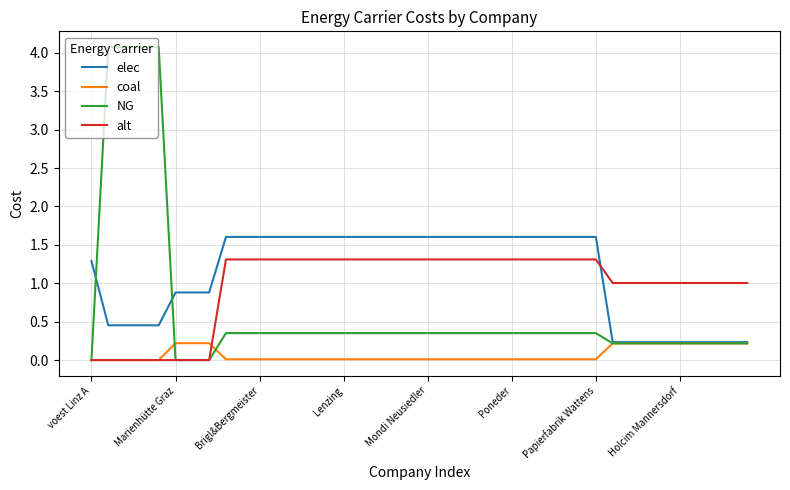

What is the greatest value displayed?

4.1